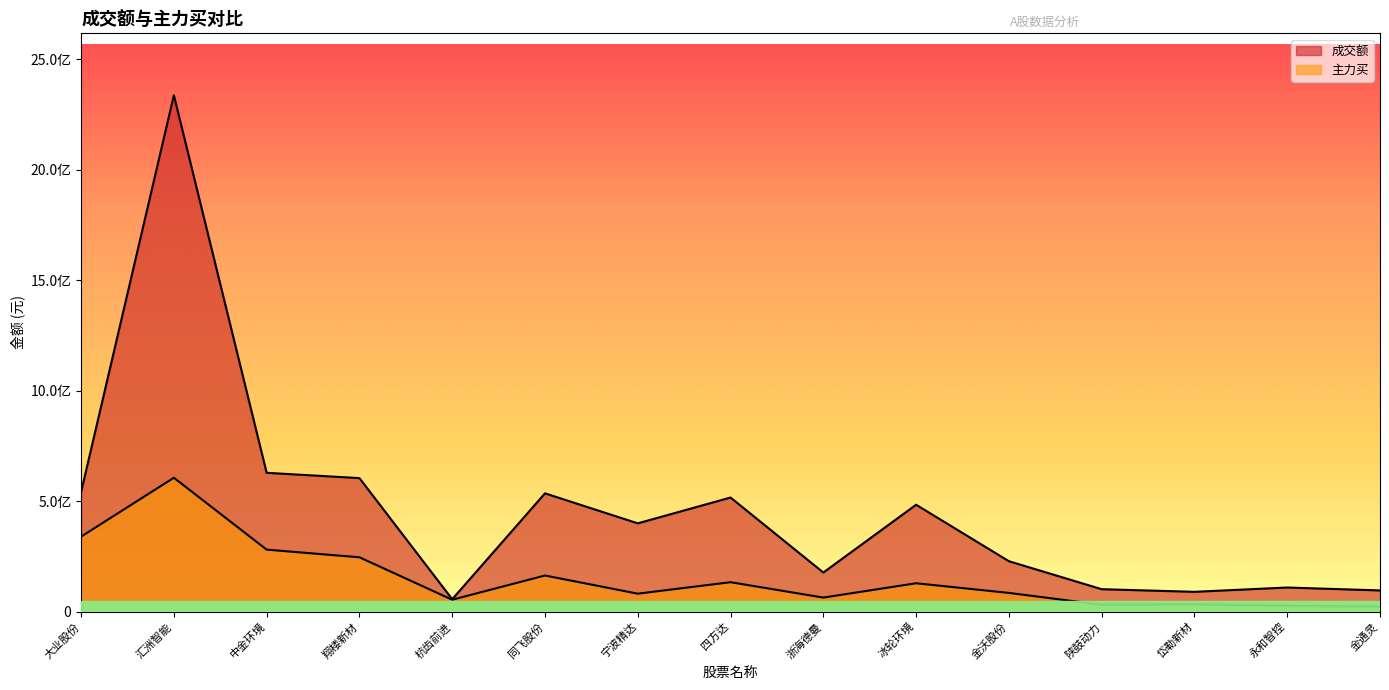

What is the smallest value displayed?

23005795